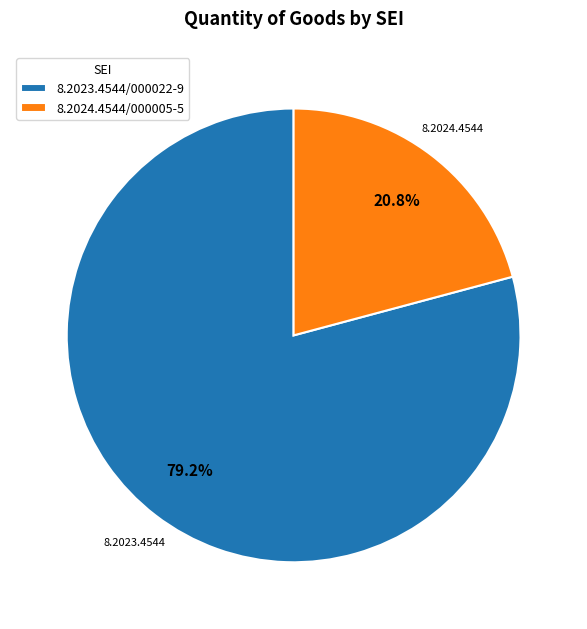

True or false: 8.2024.4544/000005-5 accounts for 21% of the total.

True